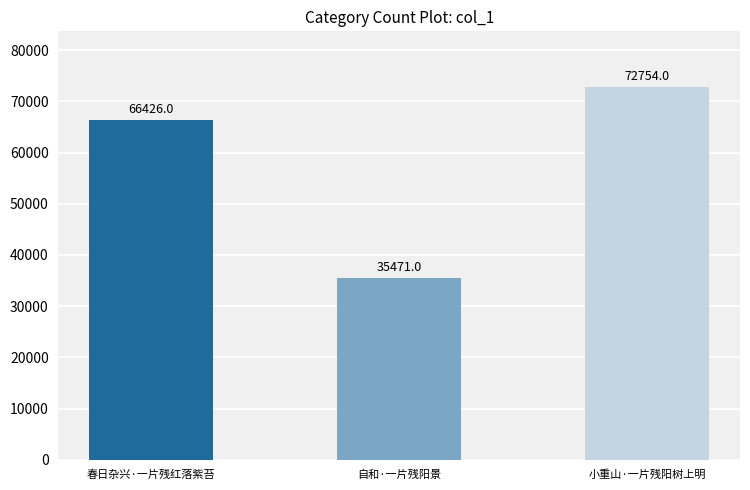

Rank the categories by value from highest to lowest.

小重山·一片残阳树上明, 春日杂兴·一片残红落紫苔, 自和·一片残阳景